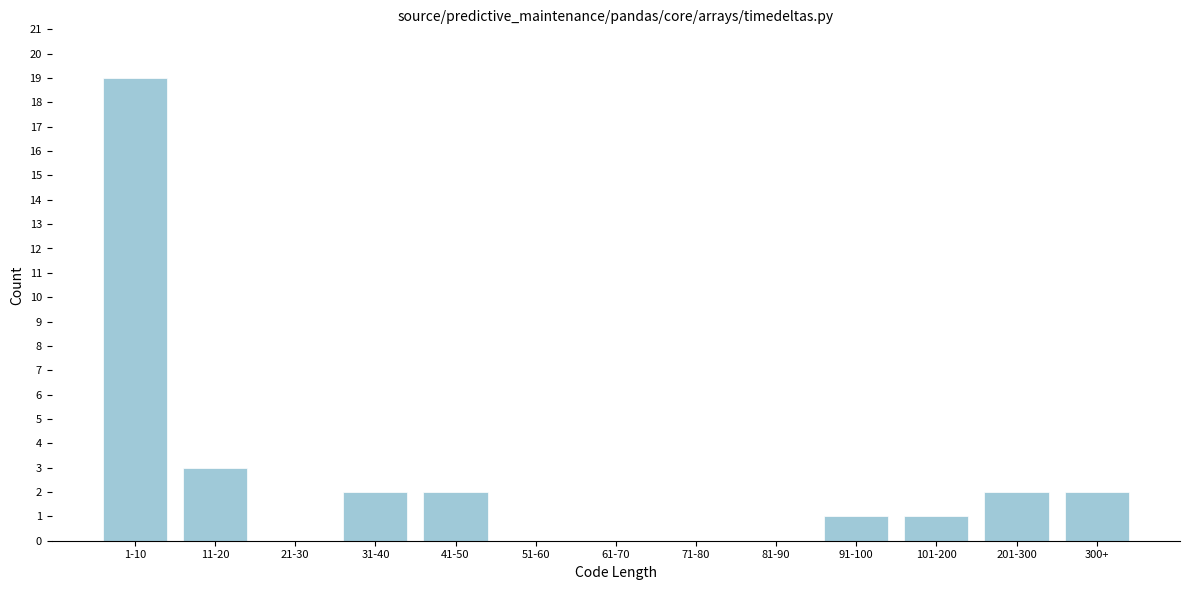

Reading right to left, what are all the values shown in this chart?

300+=2	201-300=2	101-200=1	91-100=1	81-90=0	71-80=0	61-70=0	51-60=0	41-50=2	31-40=2	21-30=0	11-20=3	1-10=19